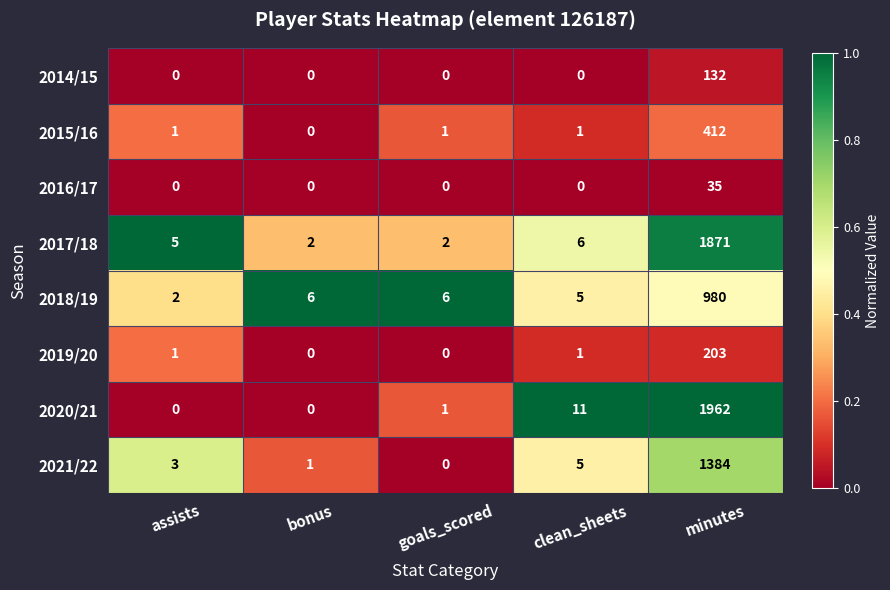

At which label does 2017/18 reach its peak?

minutes